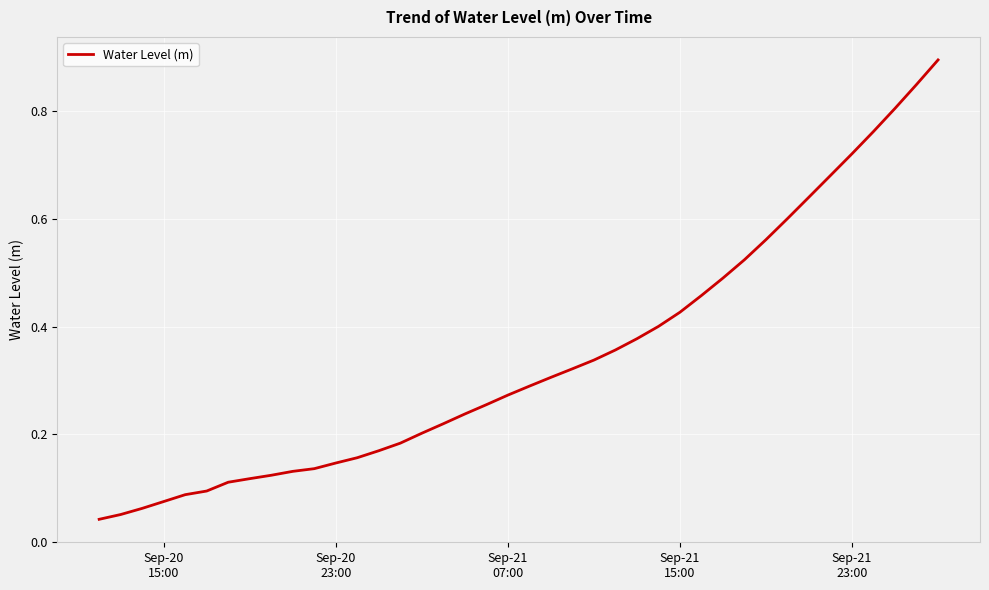

What is the difference between the maximum and minimum values?

0.9